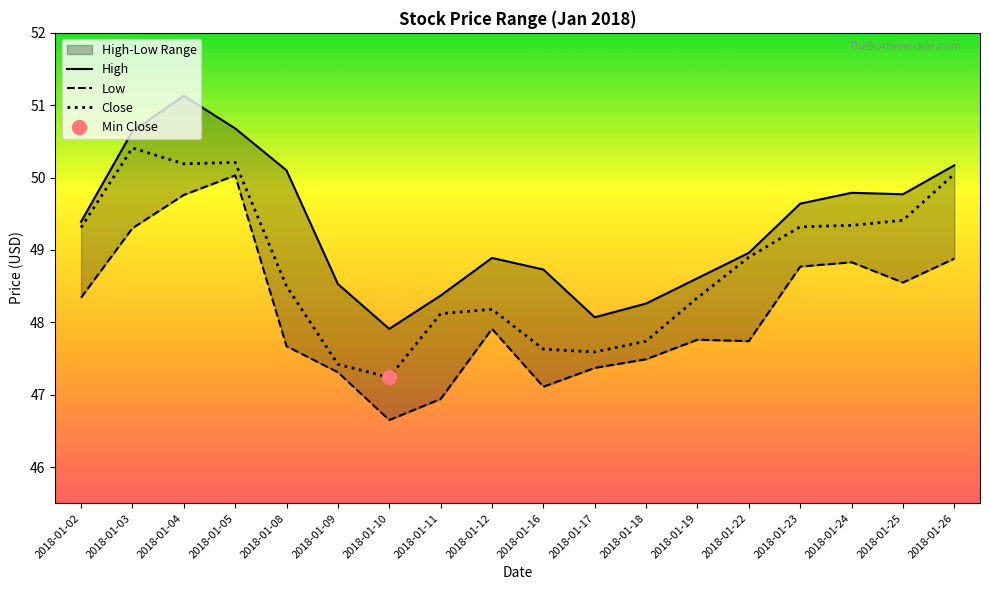

How many values in the Low series exceed 47?

16